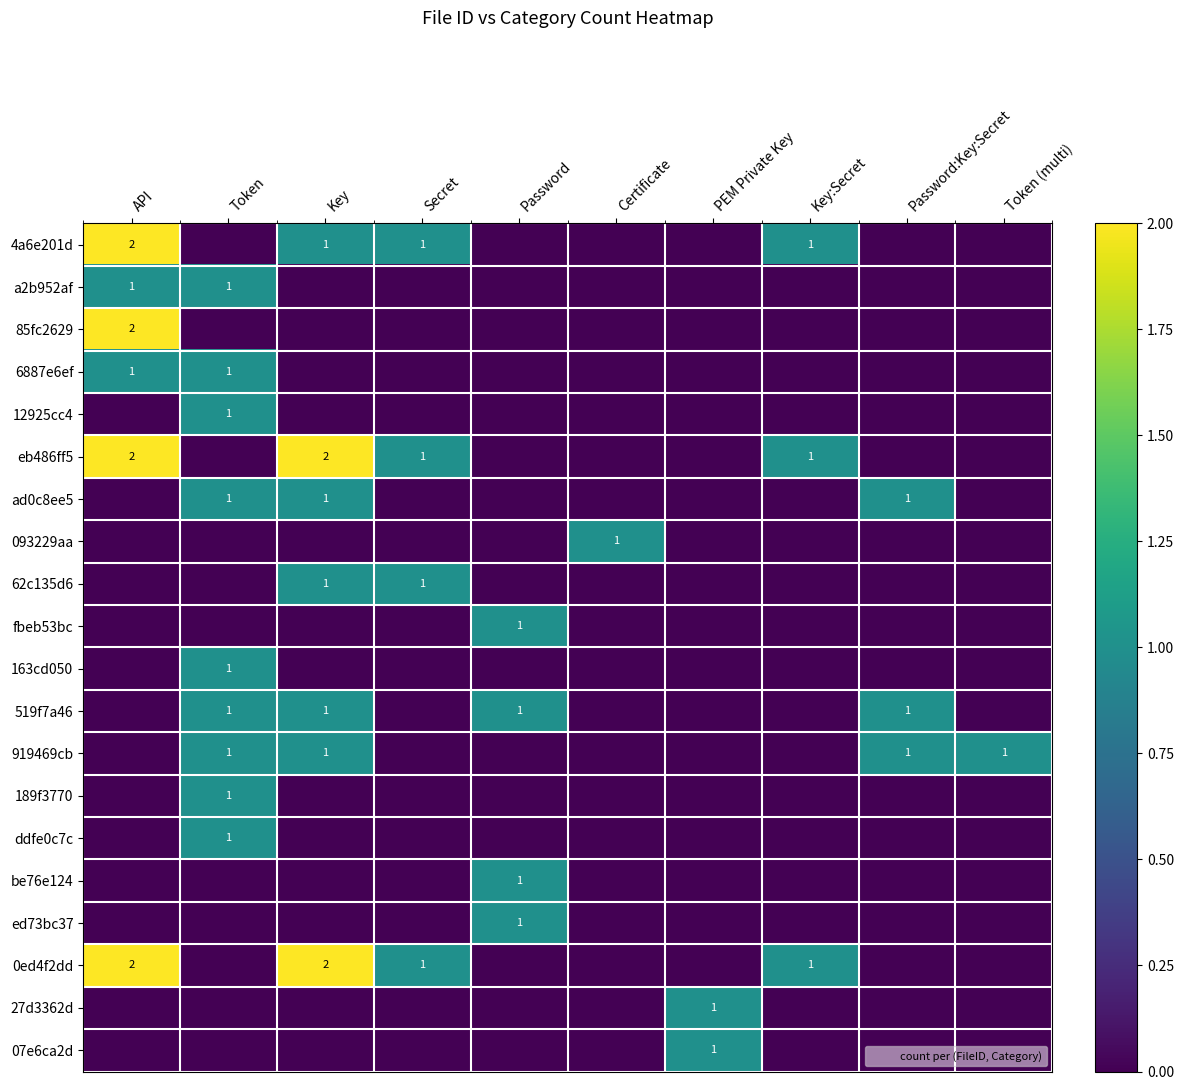

At which category does the chart reach its minimum across all series?

Token